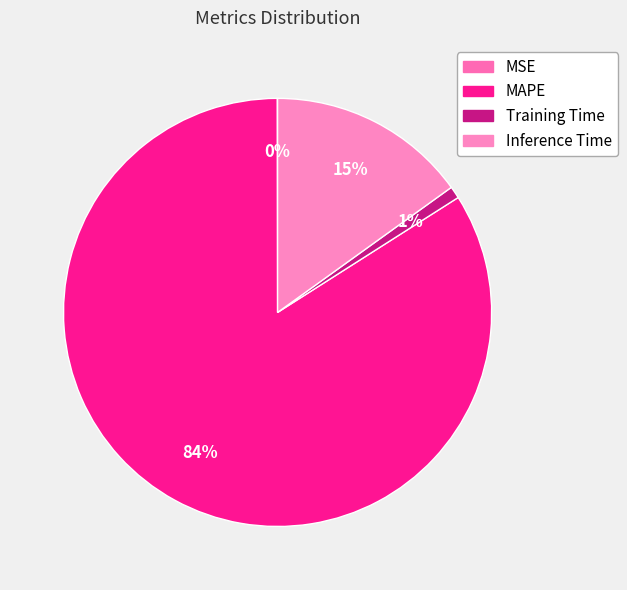

Which category accounts for the majority?

MAPE